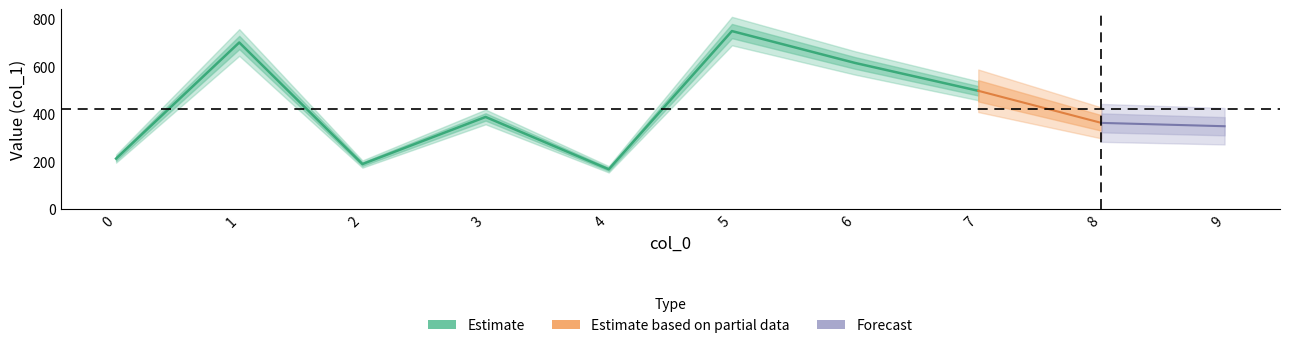

At which category does the data reach its first local peak?

1